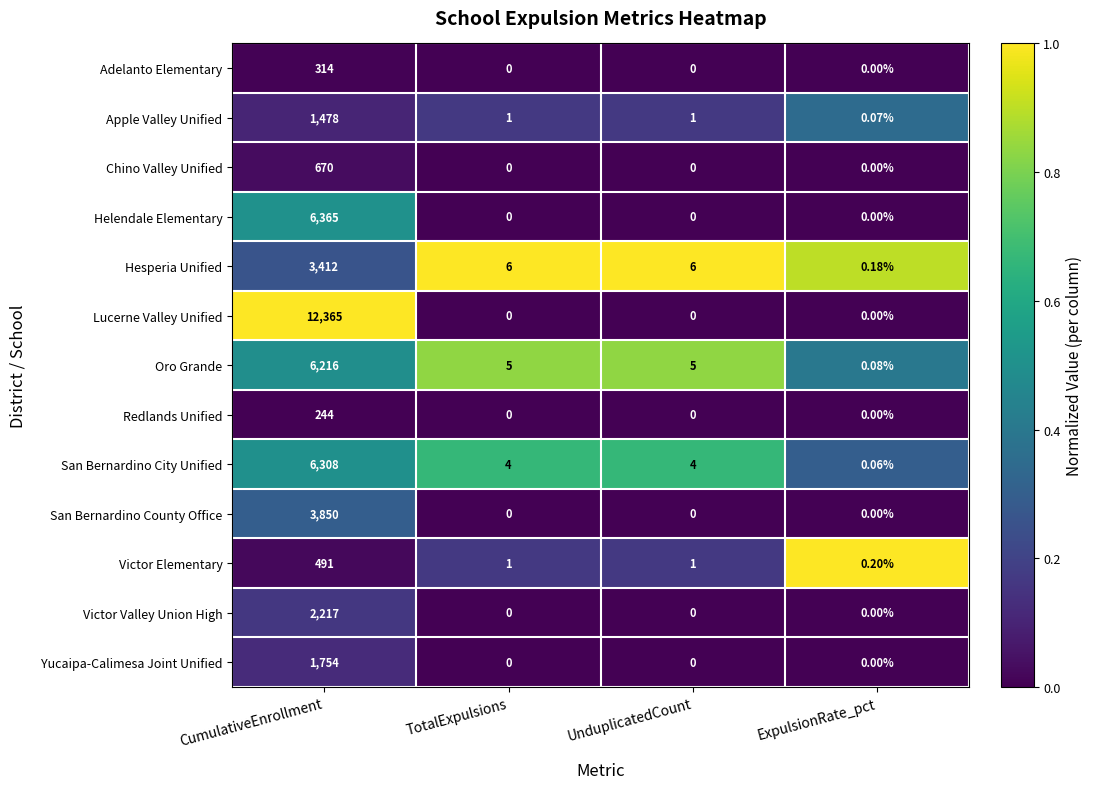

At which label does Victor Elementary first exceed 1?

CumulativeEnrollment